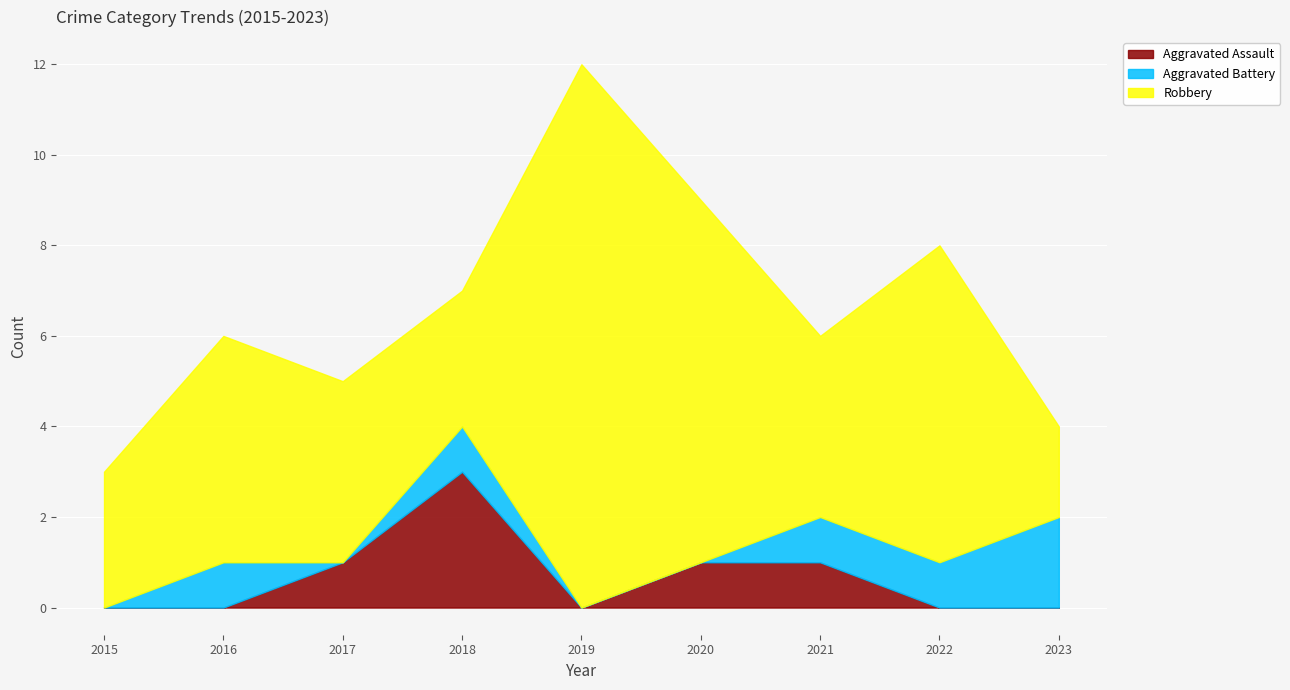

How many Aggravated Assault values are between 0 and 1?

8